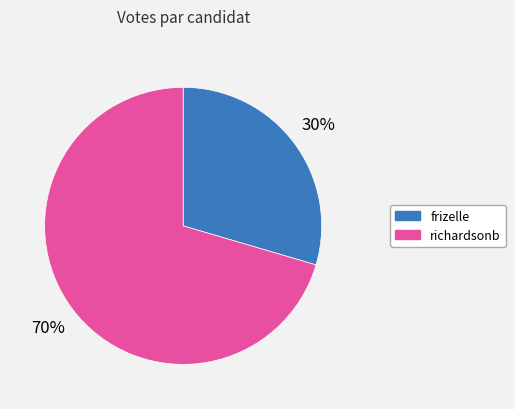

To the nearest percent, what percentage of the pie is richardsonb?

70%